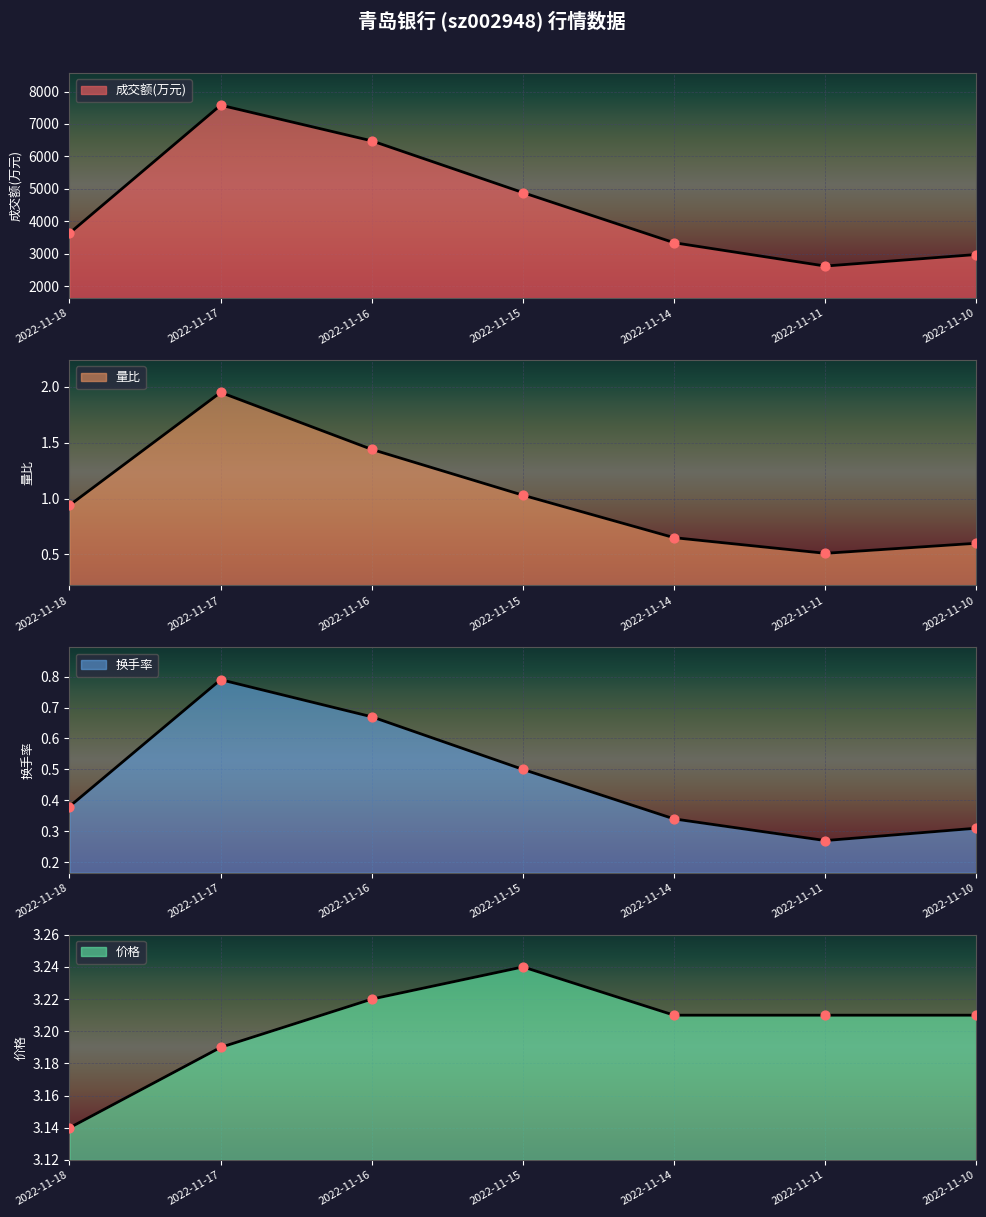

At how many categories does at least one series exceed 4890?

2